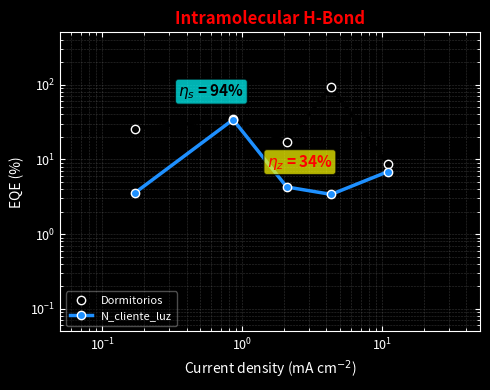

How many lines are shown in the chart?

2